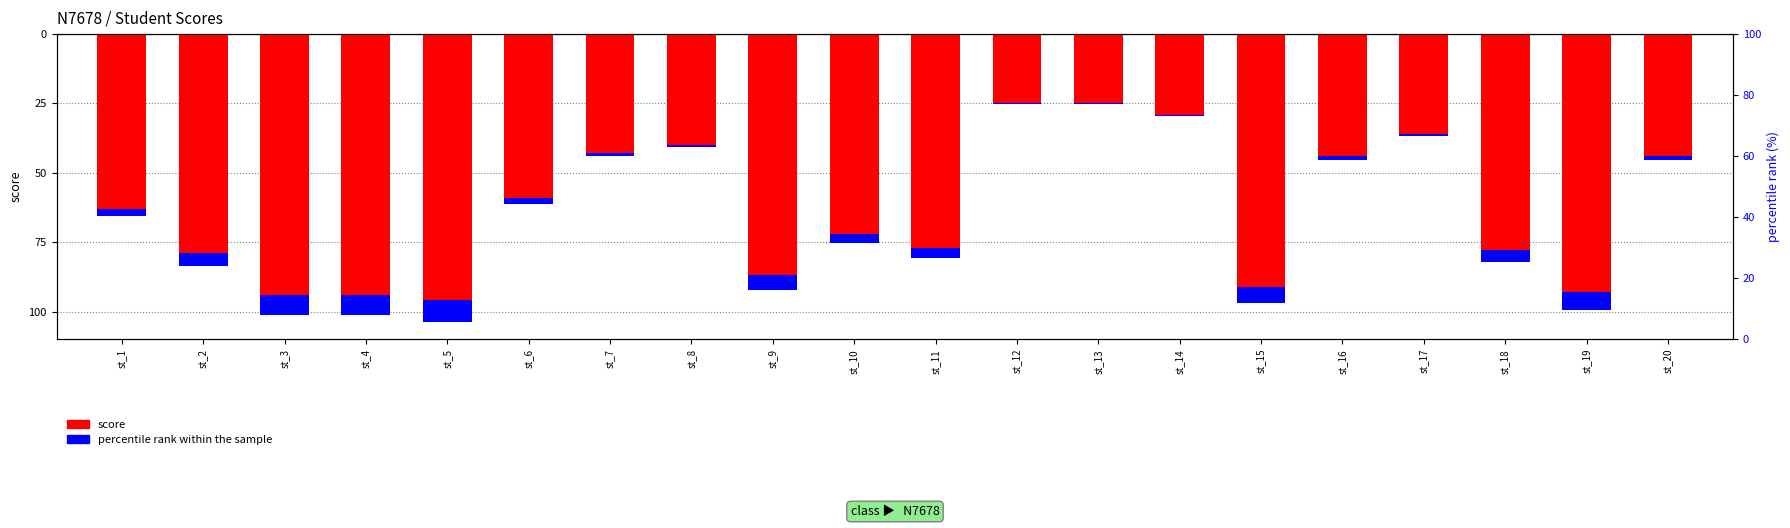

How many data points in score are above -63?

9